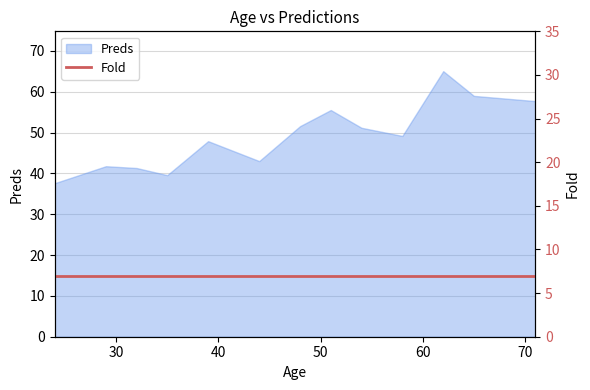

What is the change in value from 29 to 39?

+6.1